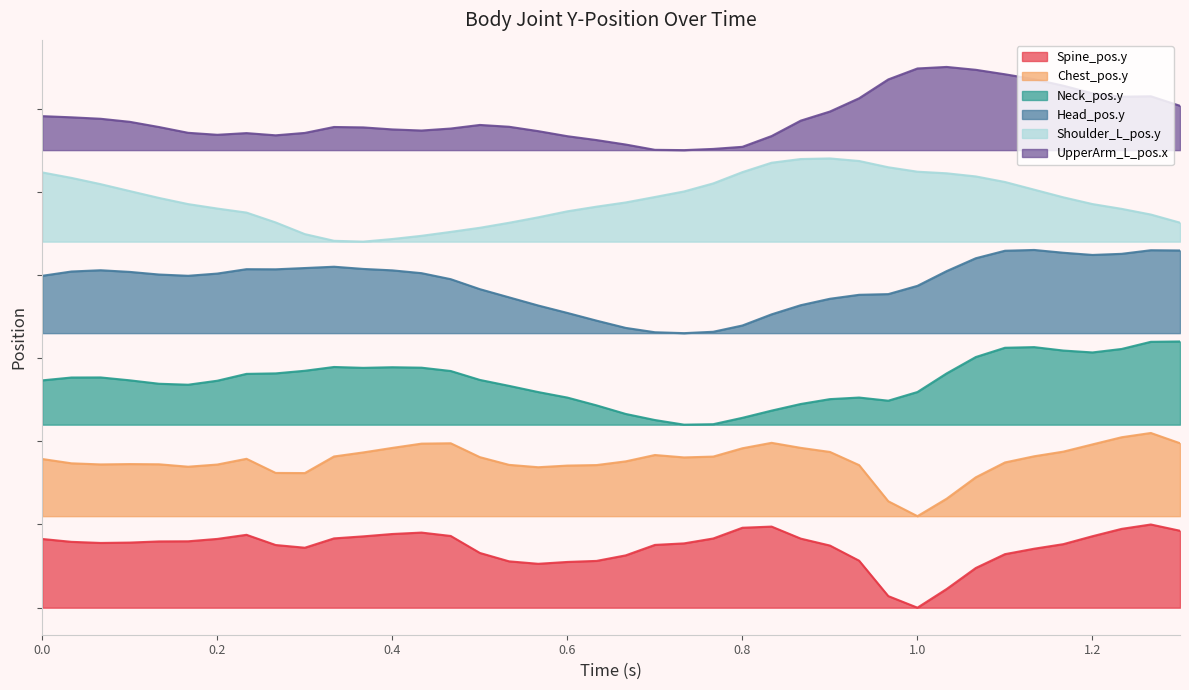

Which label corresponds to the largest value in the chart?

1.03333